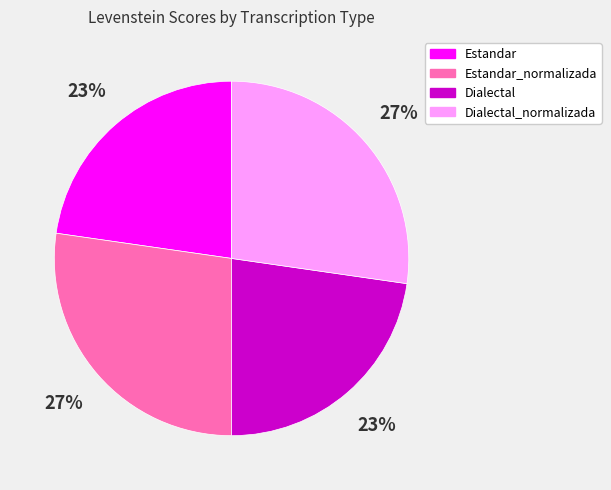

The Dialectal_normalizada slice represents 34% of the pie. True or false?

False